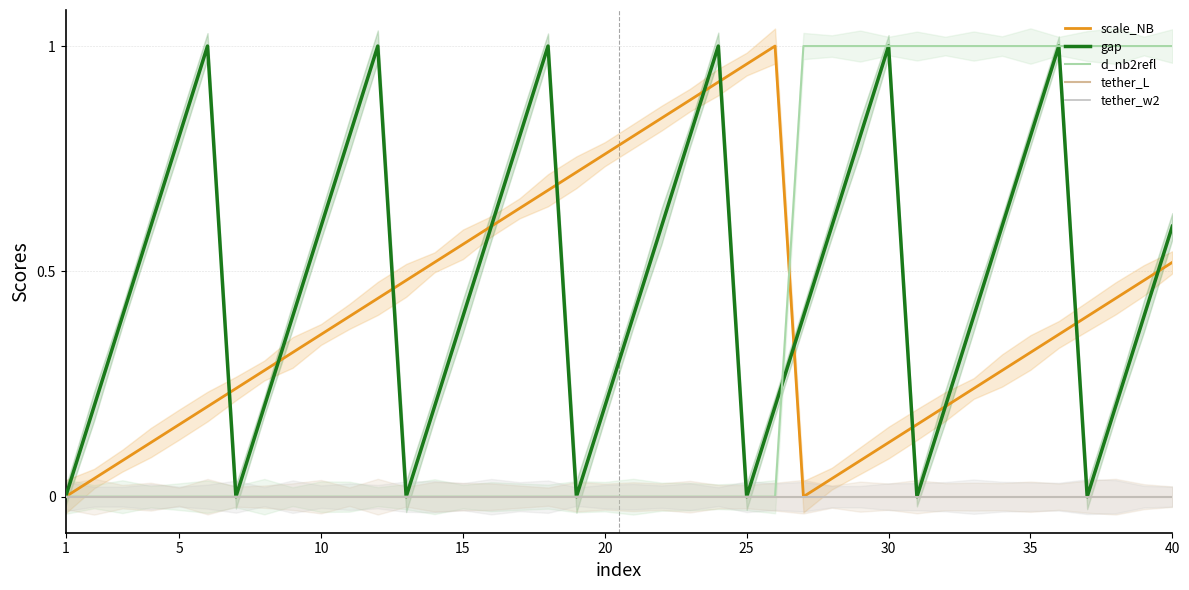

What value does the scale_NB series have at 25?

1.0